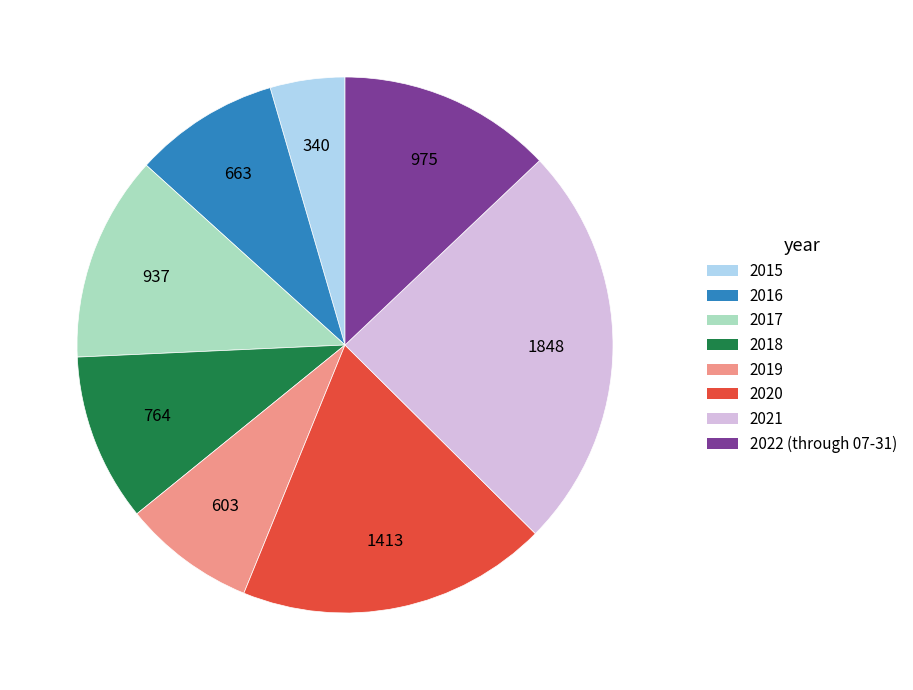

Is it true that 2022 (through 07-31) is 7% of the pie?

False